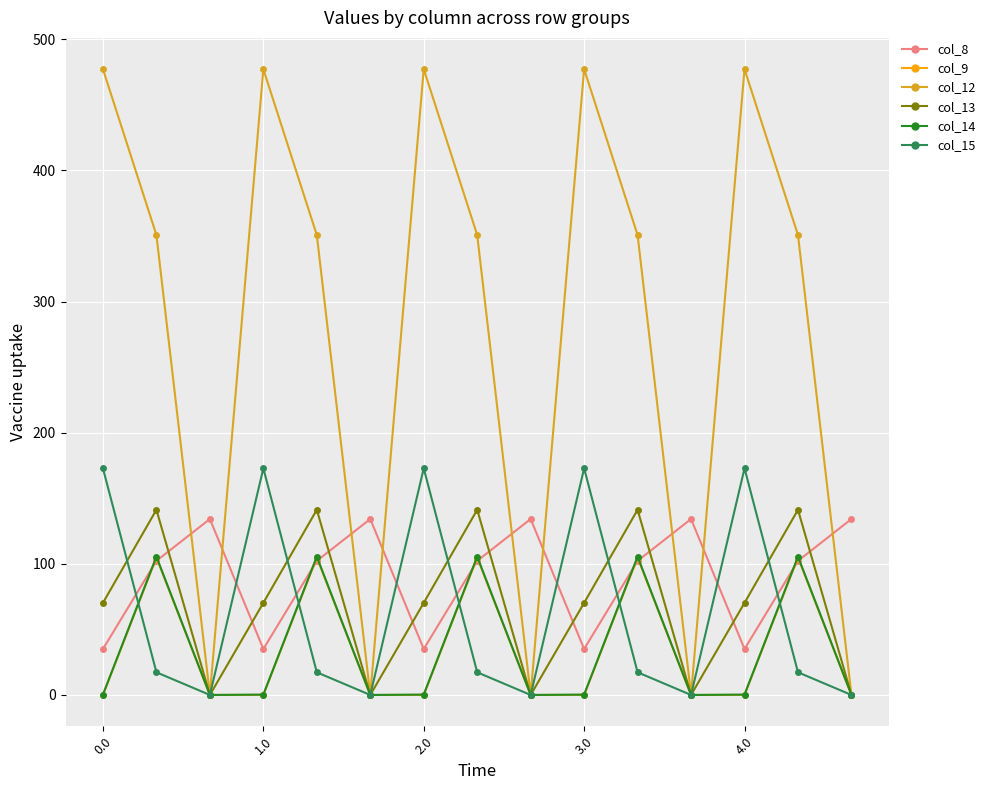

Which series has the widest spread of values?

col_12